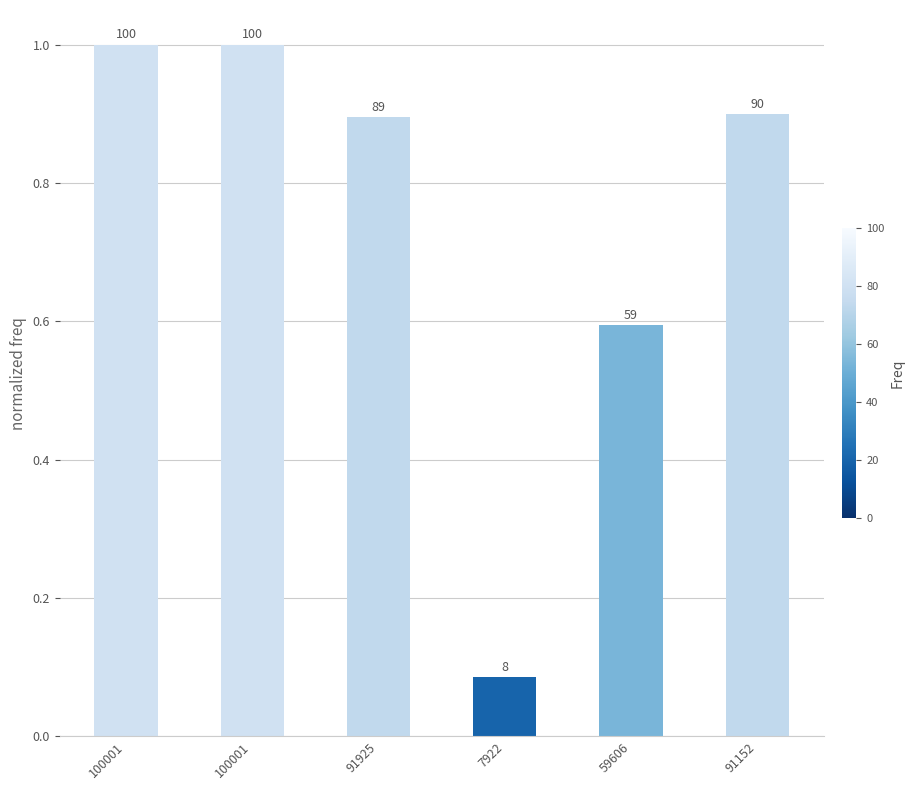

The chart shows a value of 1.0 at 100001. True or false?

True